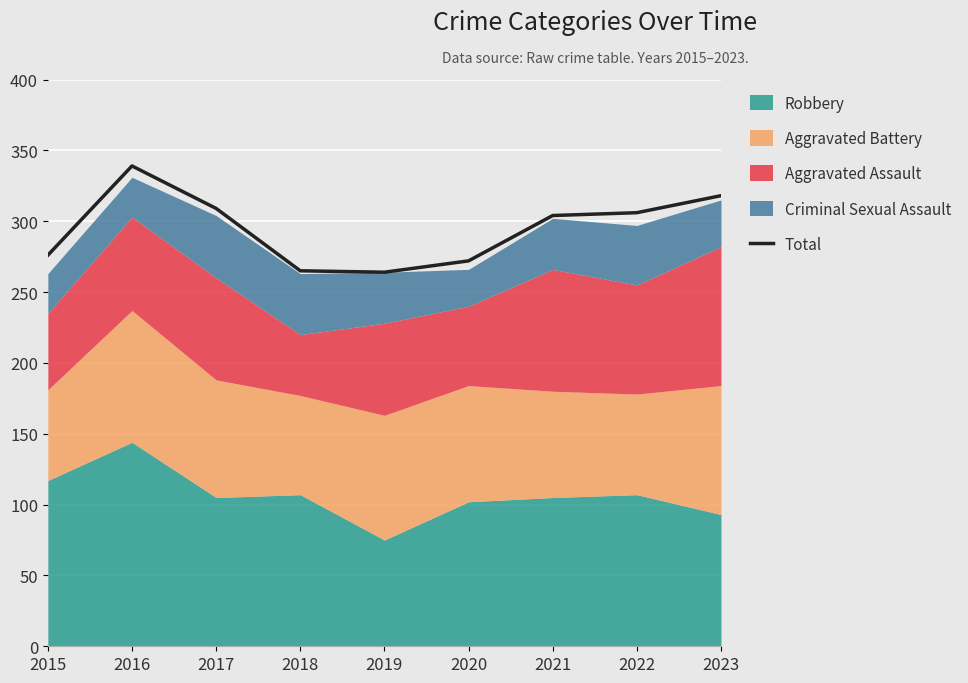

What is the ratio of the value at 2022 to the value at 2019?

1.2